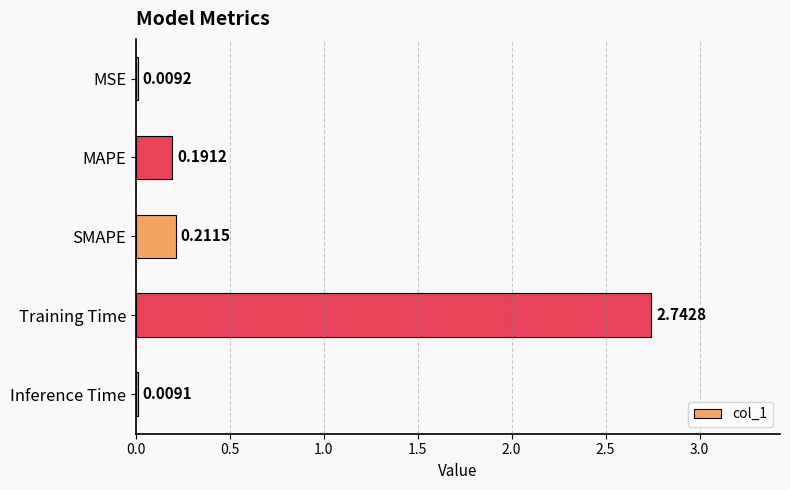

How many data points does each series have?

5